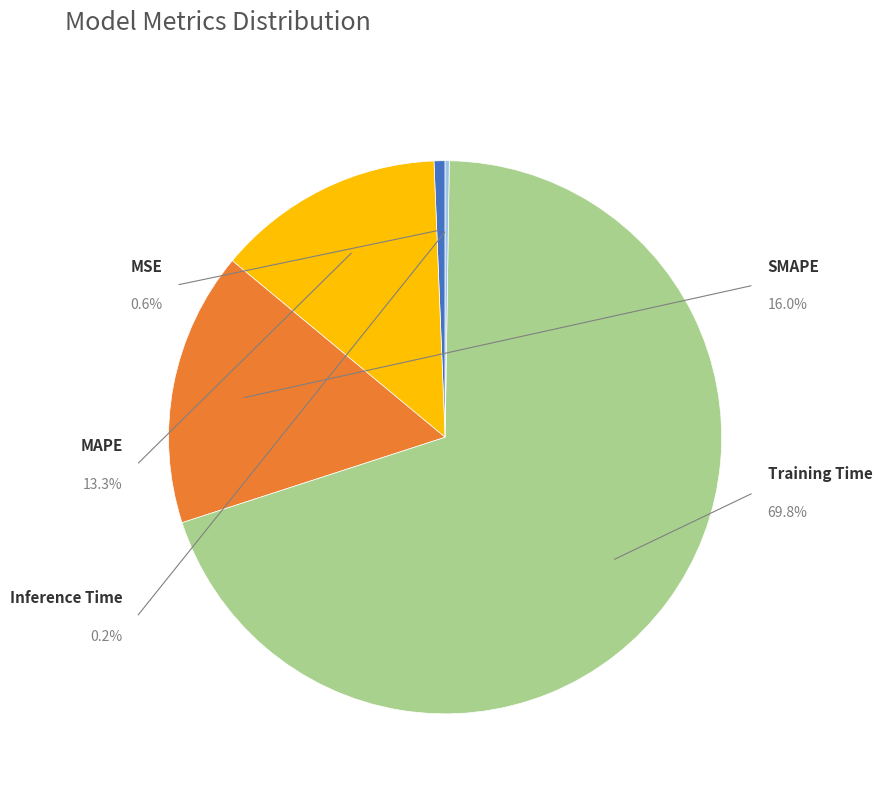

The Inference Time slice represents 0% of the pie. True or false?

True